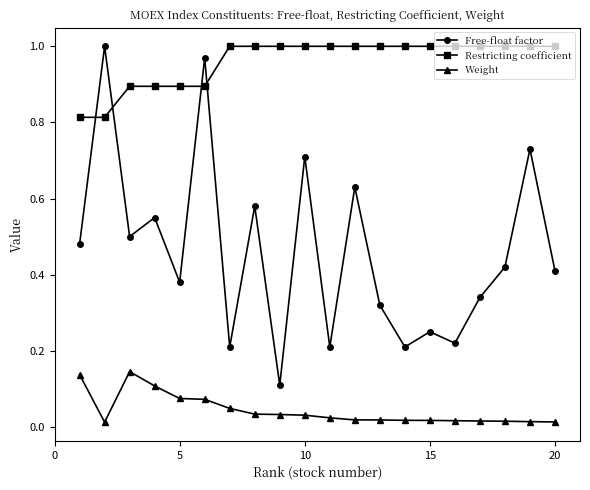

Which series has the largest total across all categories?

Restricting coefficient